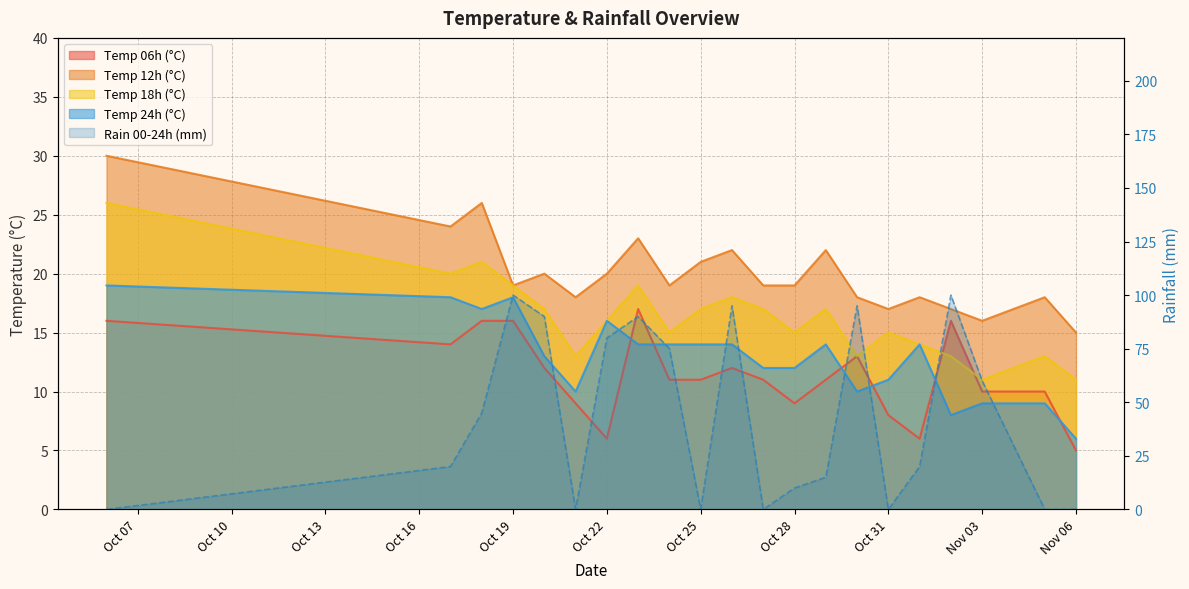

Count the number of categories in the chart.

21